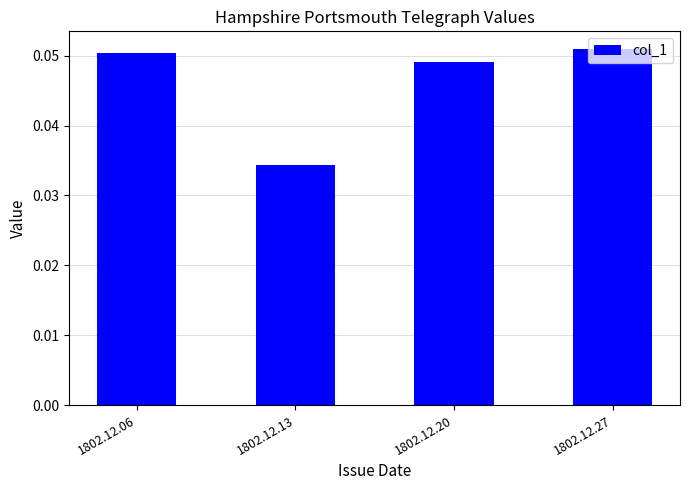

The value at 1802.12.06 is 0.0. True or false?

False